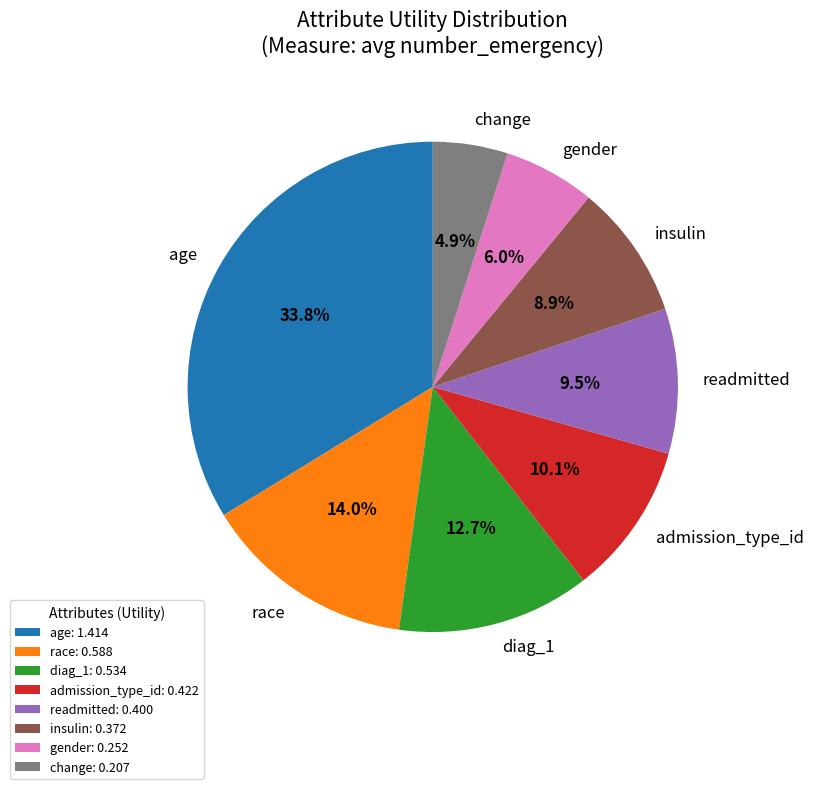

What percentage is the readmitted slice, to the nearest percent?

10%